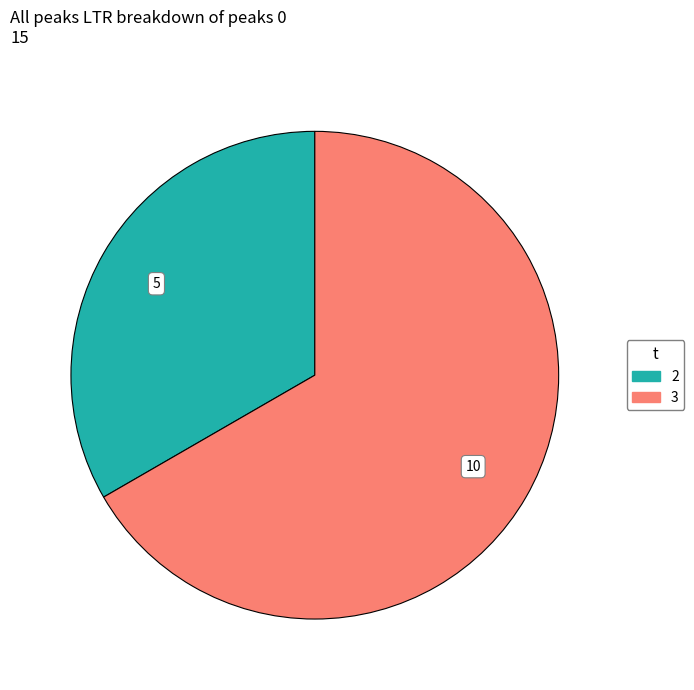

Does any single category account for the majority?

Yes